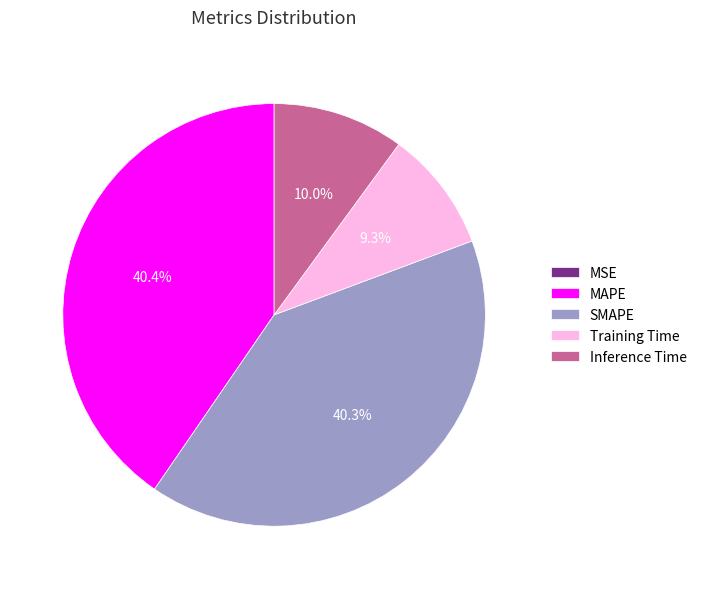

What portion of the pie excludes MAPE?

59.6%